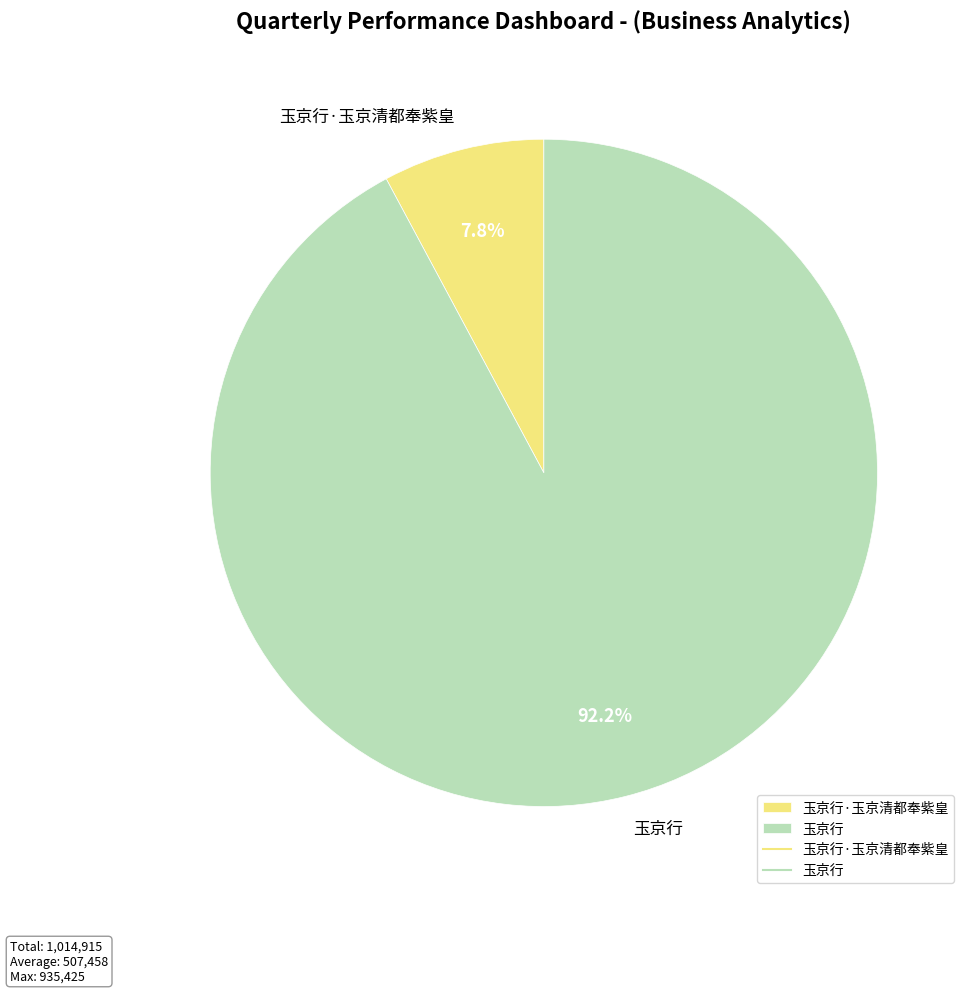

Is there any slice that represents more than half of the pie?

Yes